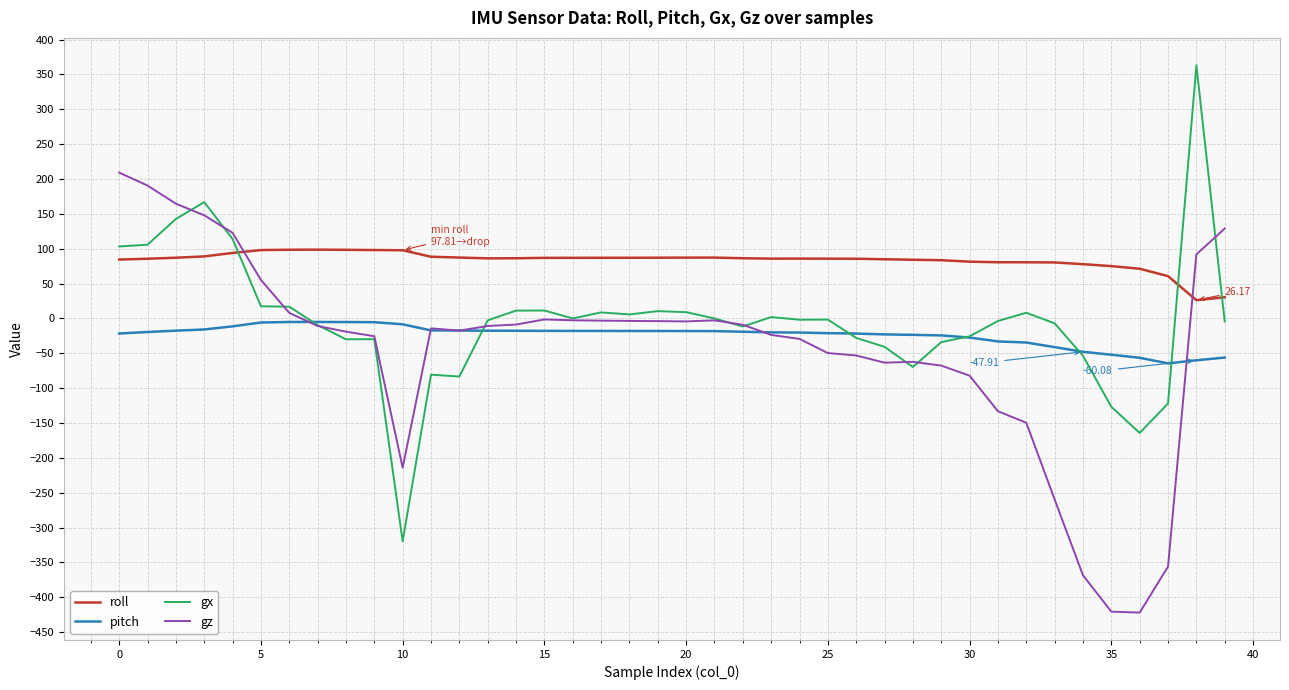

Rank the series by their maximum value, from lowest to highest.

pitch, roll, gz, gx